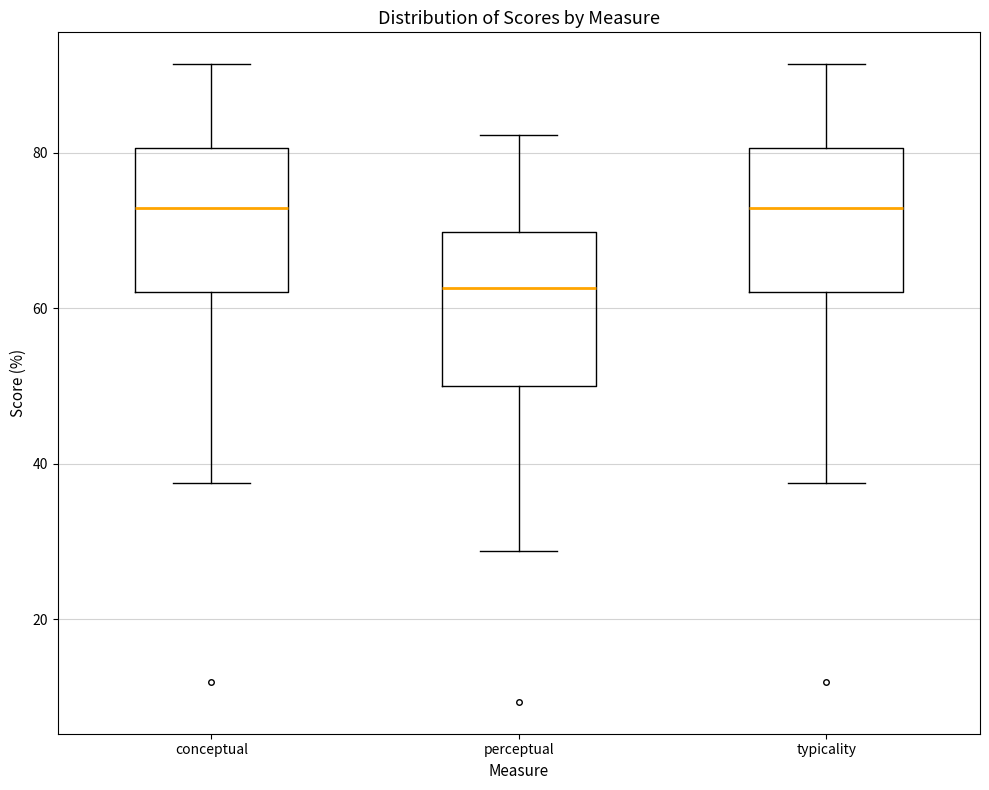

Where is the upper edge of the box for typicality on the y-axis? The values are not printed on the chart, so give them approximately, as read against the axis.

80